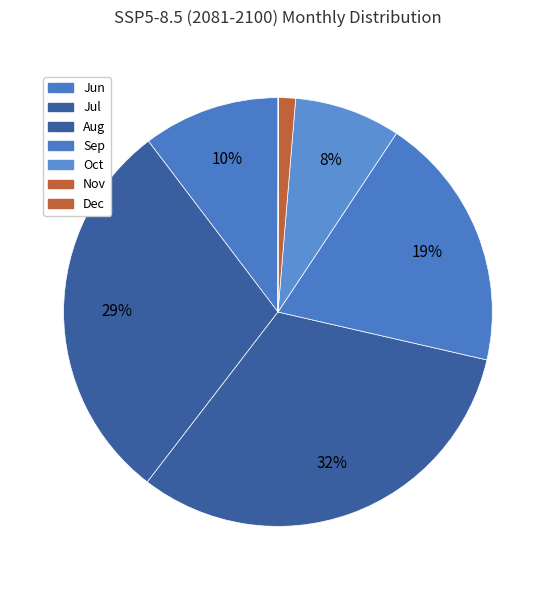

Rank the categories by value from lowest to highest.

Dec, Nov, Oct, Jun, Sep, Jul, Aug